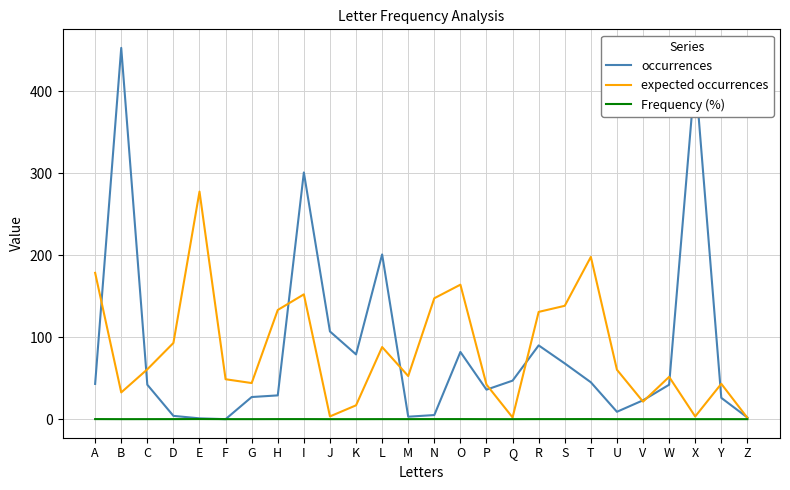

Rank the series by their maximum value, from lowest to highest.

Frequency (%), expected occurrences, occurrences